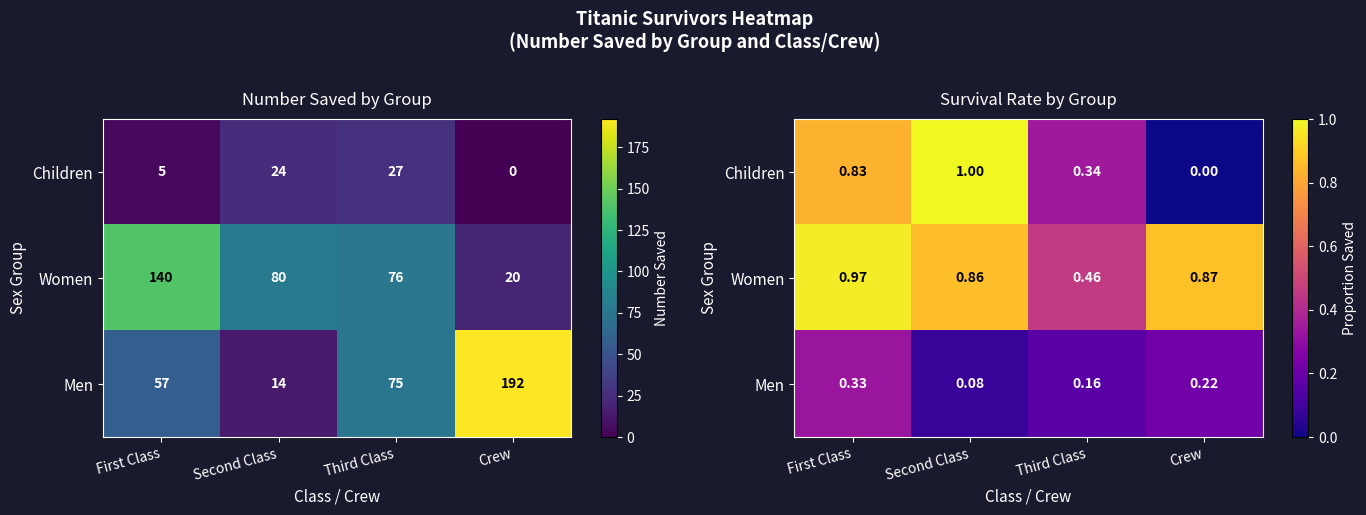

What is the average value of the Children series?

0.5